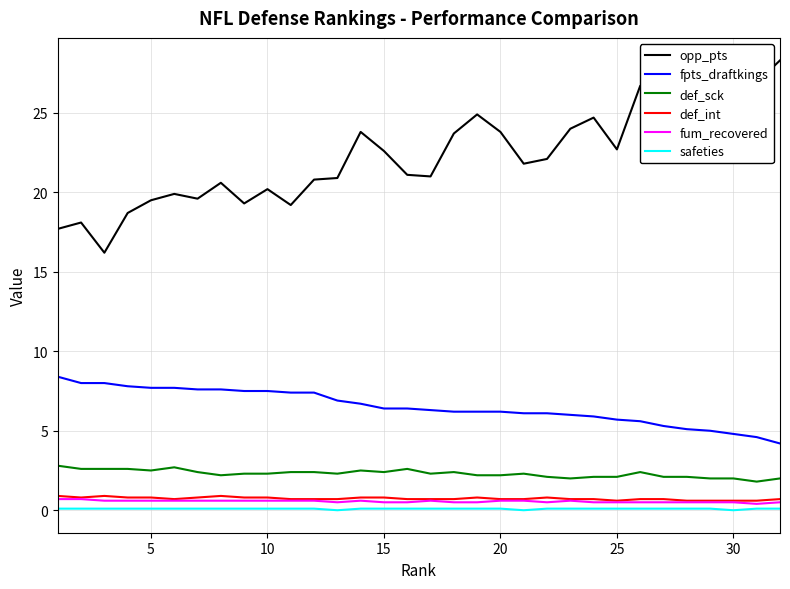

Which series has the largest range (max minus min)?

opp_pts